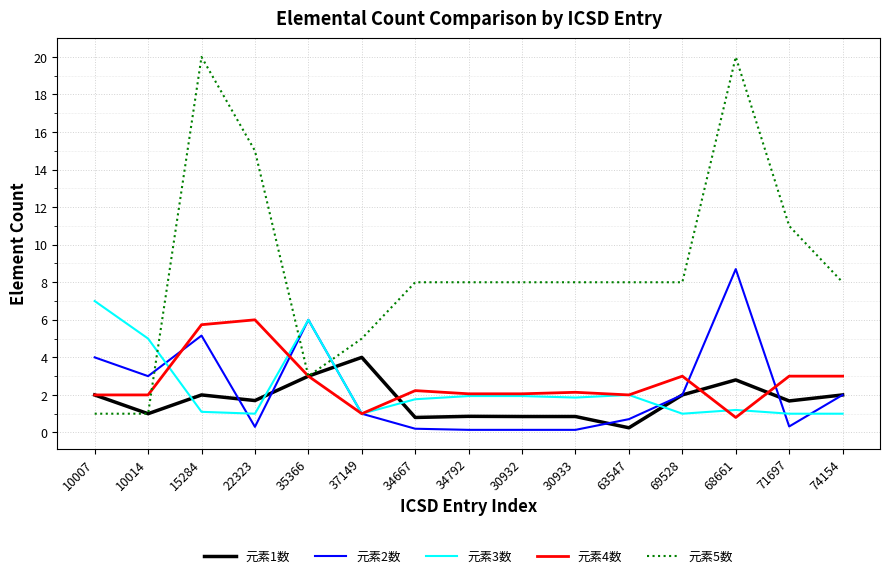

What is the smallest value displayed?

0.1